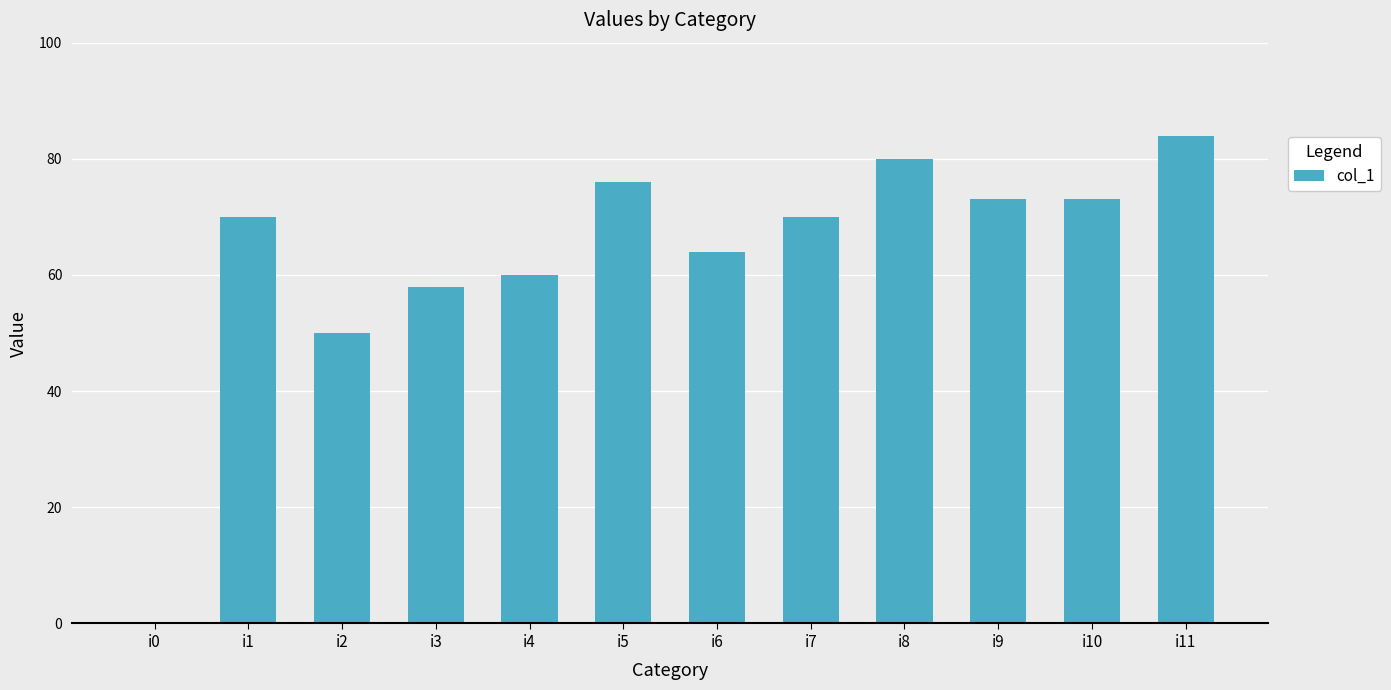

How many values are above zero?

11